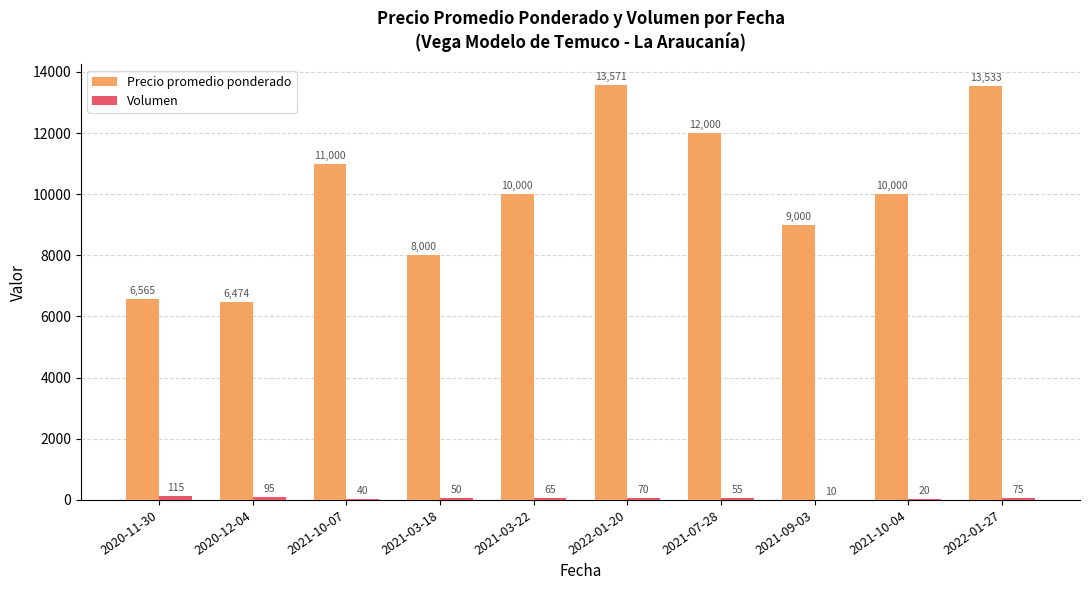

Where does the Precio promedio ponderado series first go above 10000?

2021-10-07